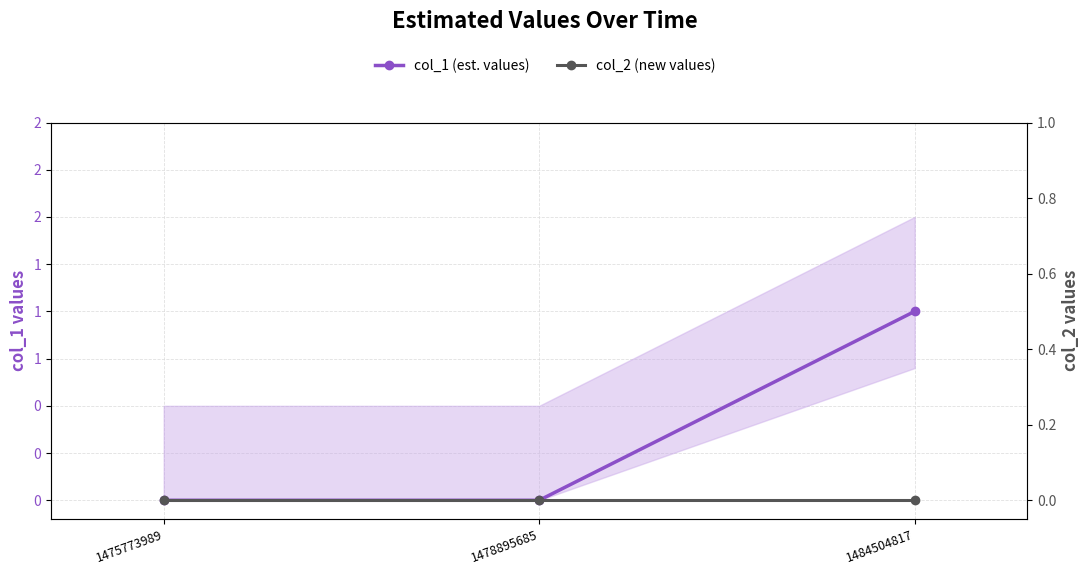

Reading right to left, extract all data points from this chart.

col_1 (est. values): 1	0	0
col_2 (new values): 0	0	0